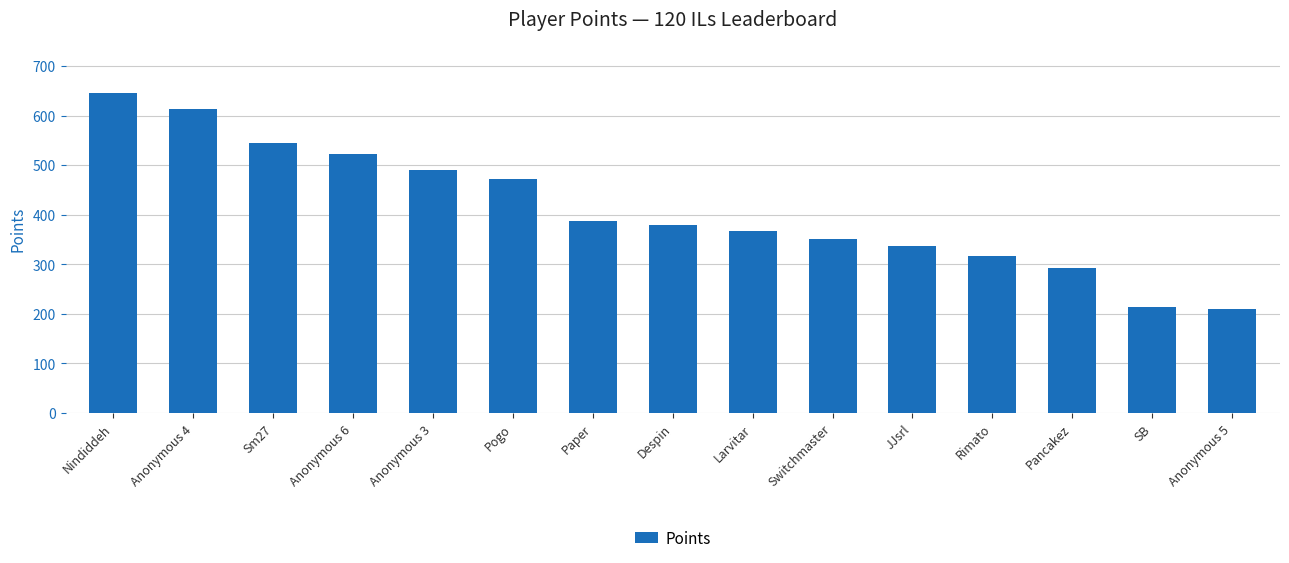

Reading right to left, transcribe all the data shown in this chart.

209	214	292	317	337	350	368	379	387	472	491	522	545	613	646